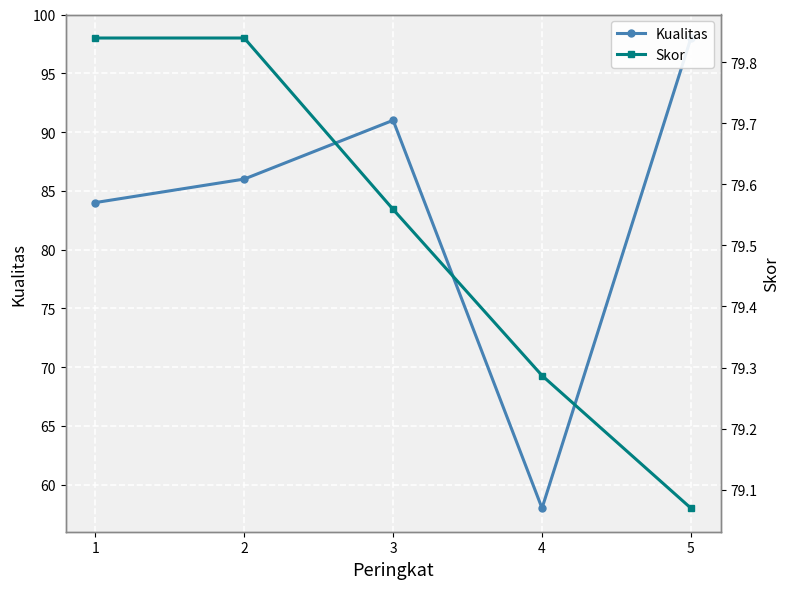

What is the difference between the highest and lowest values at 4?

21.3